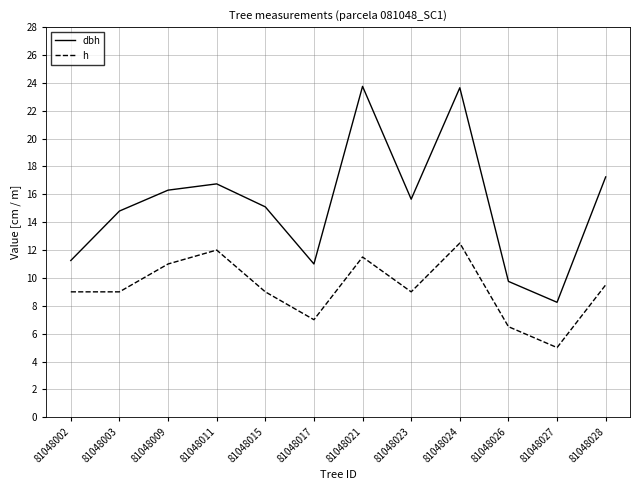

Where is the first local maximum for h?

81048011